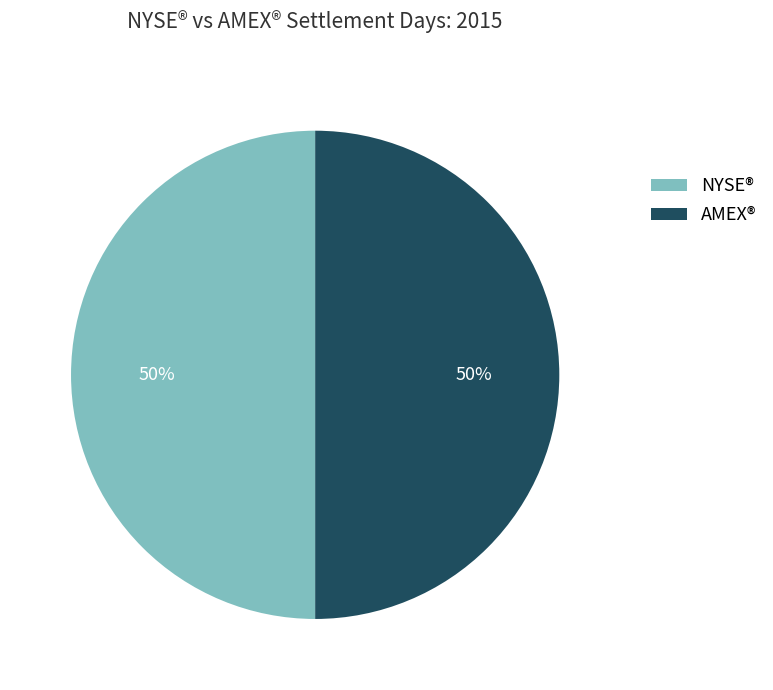

To the nearest percent, what is the average slice percentage?

50%